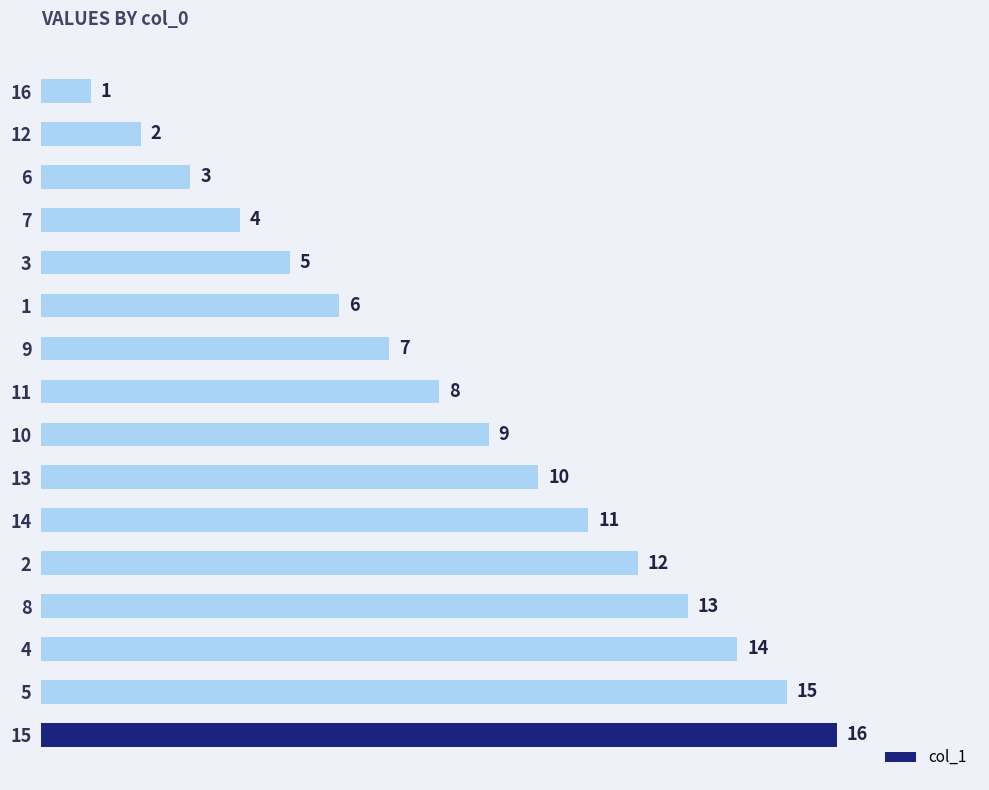

Which has a higher value, 15 or 12?

15